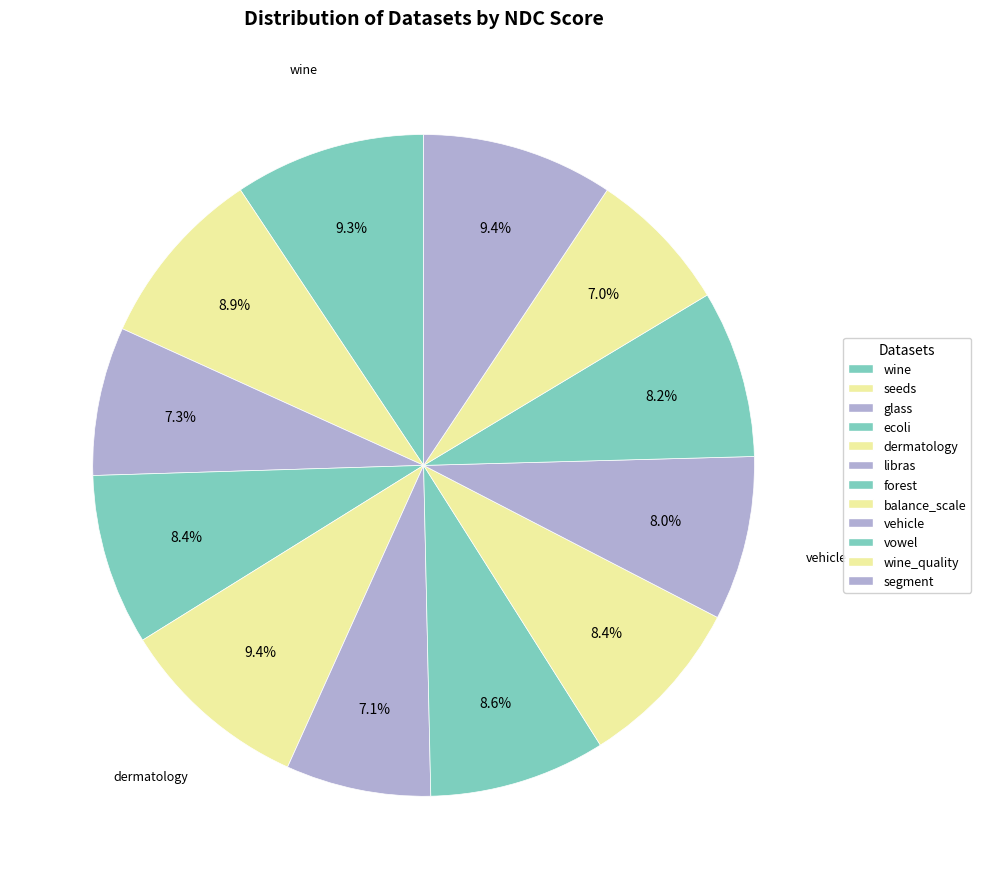

How many segments does this pie chart have?

12